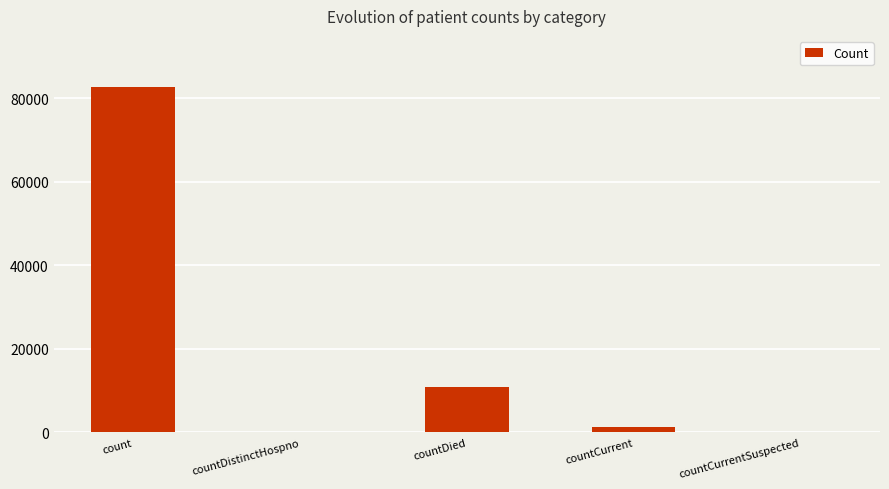

Where does the data first go above 1341?

count